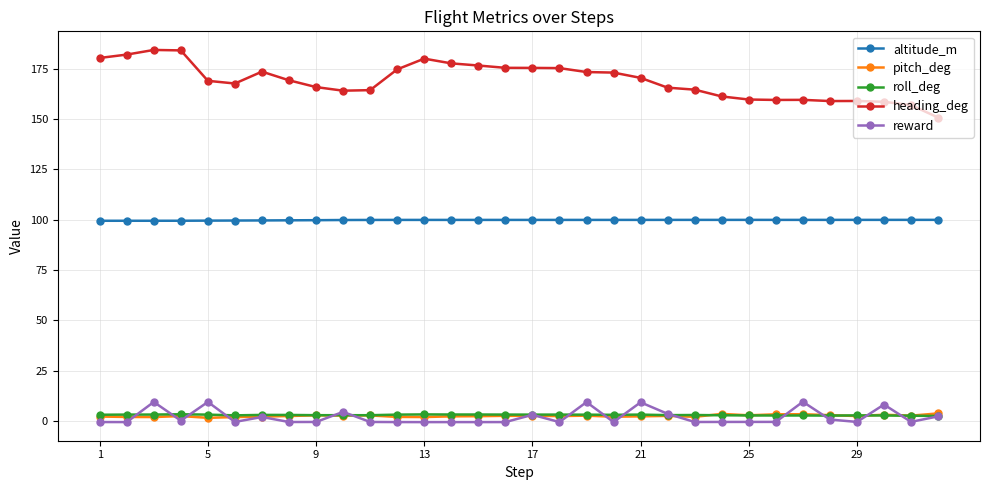

True or false: reward has more than 0 points higher than both neighbors.

True